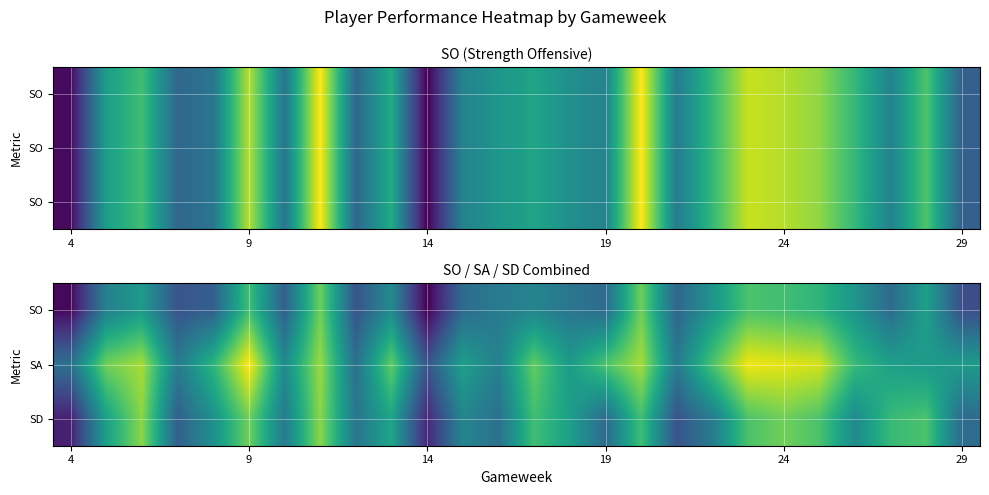

What is the difference between the second highest and minimum values in the SO series?

360